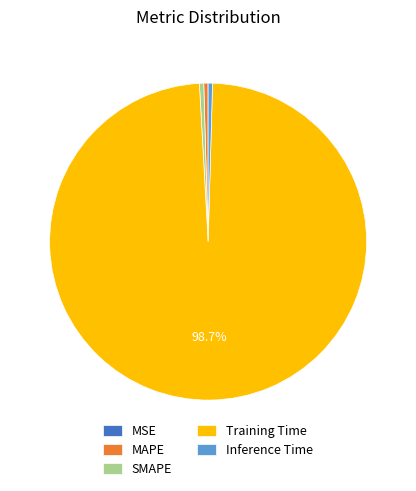

Is the sum of Training Time and Inference Time greater than half?

Yes